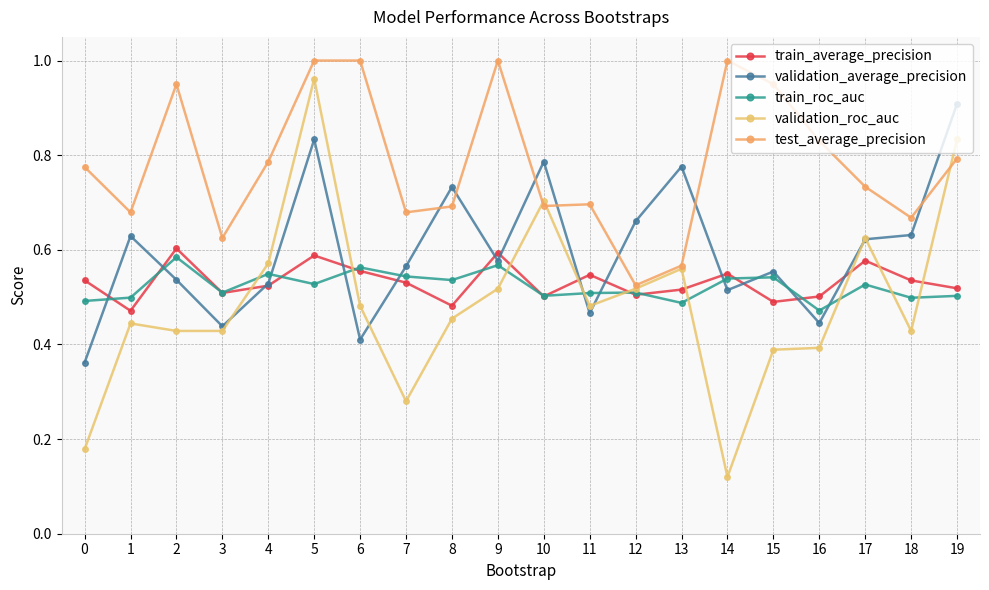

Does the chart have visible grid lines?

Yes